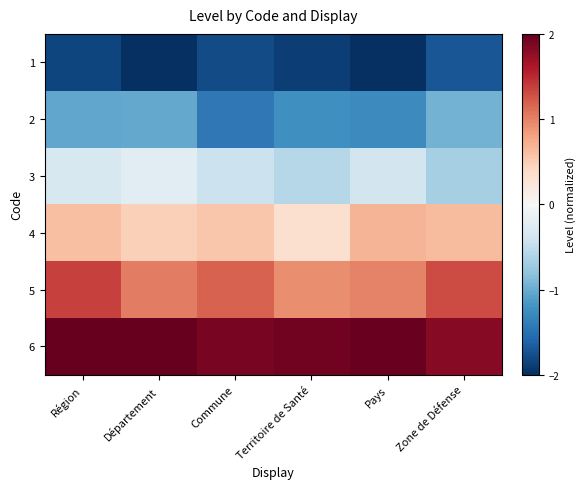

What is the maximum value shown in the chart?

2.0